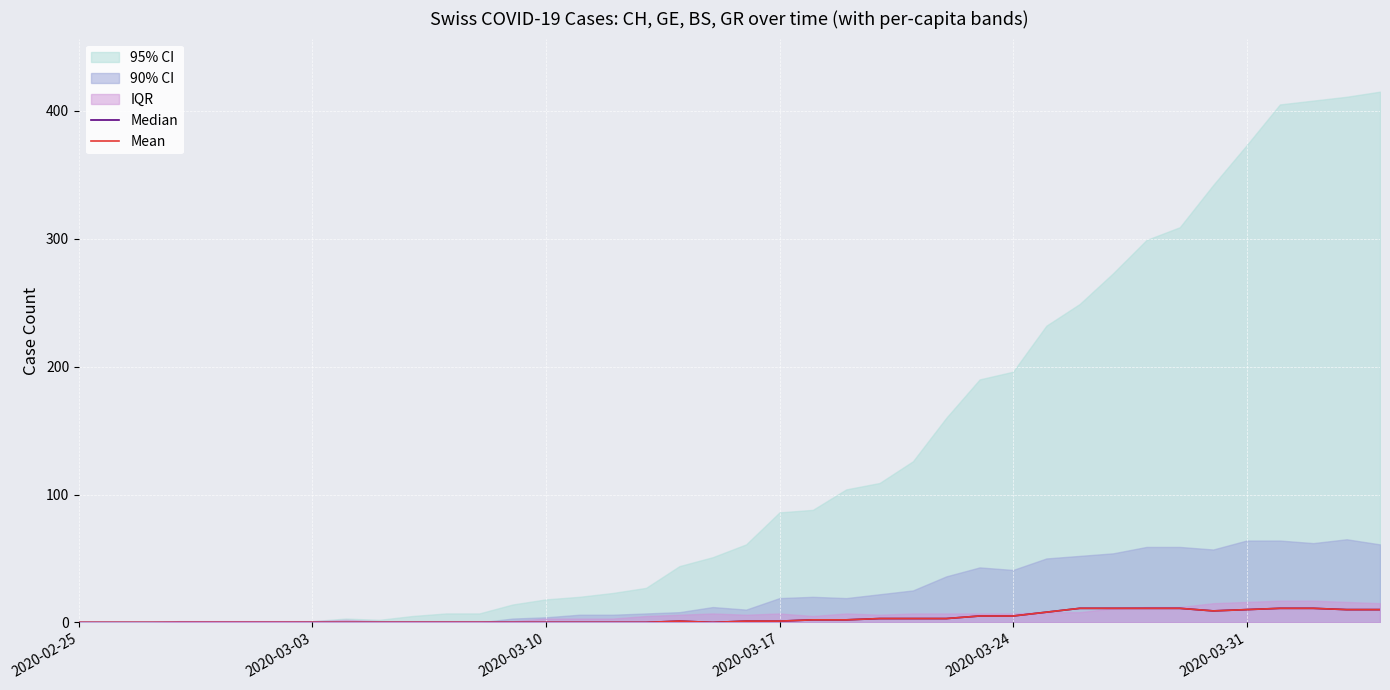

True or false: Median and Mean cross at least once.

False